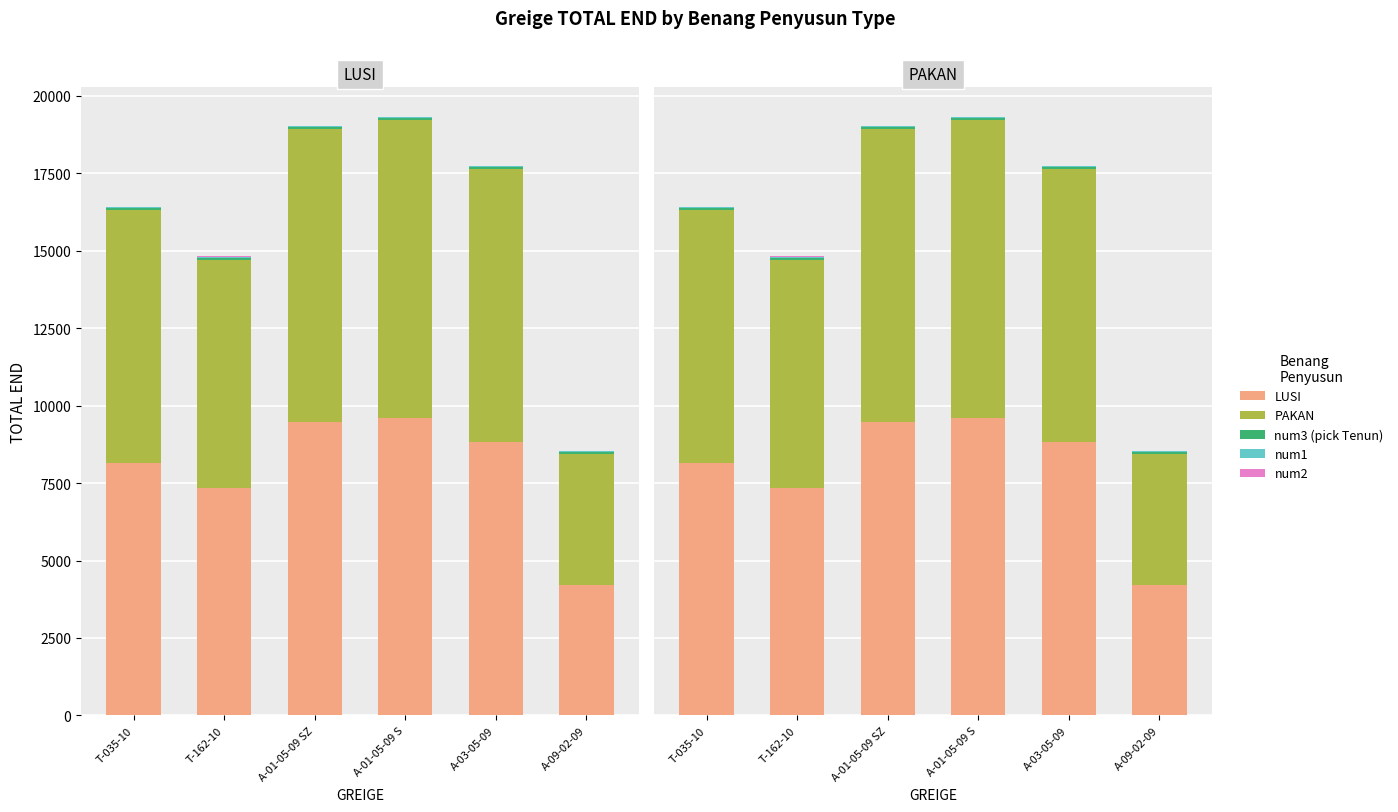

What is the sum of all PAKAN values?

47599